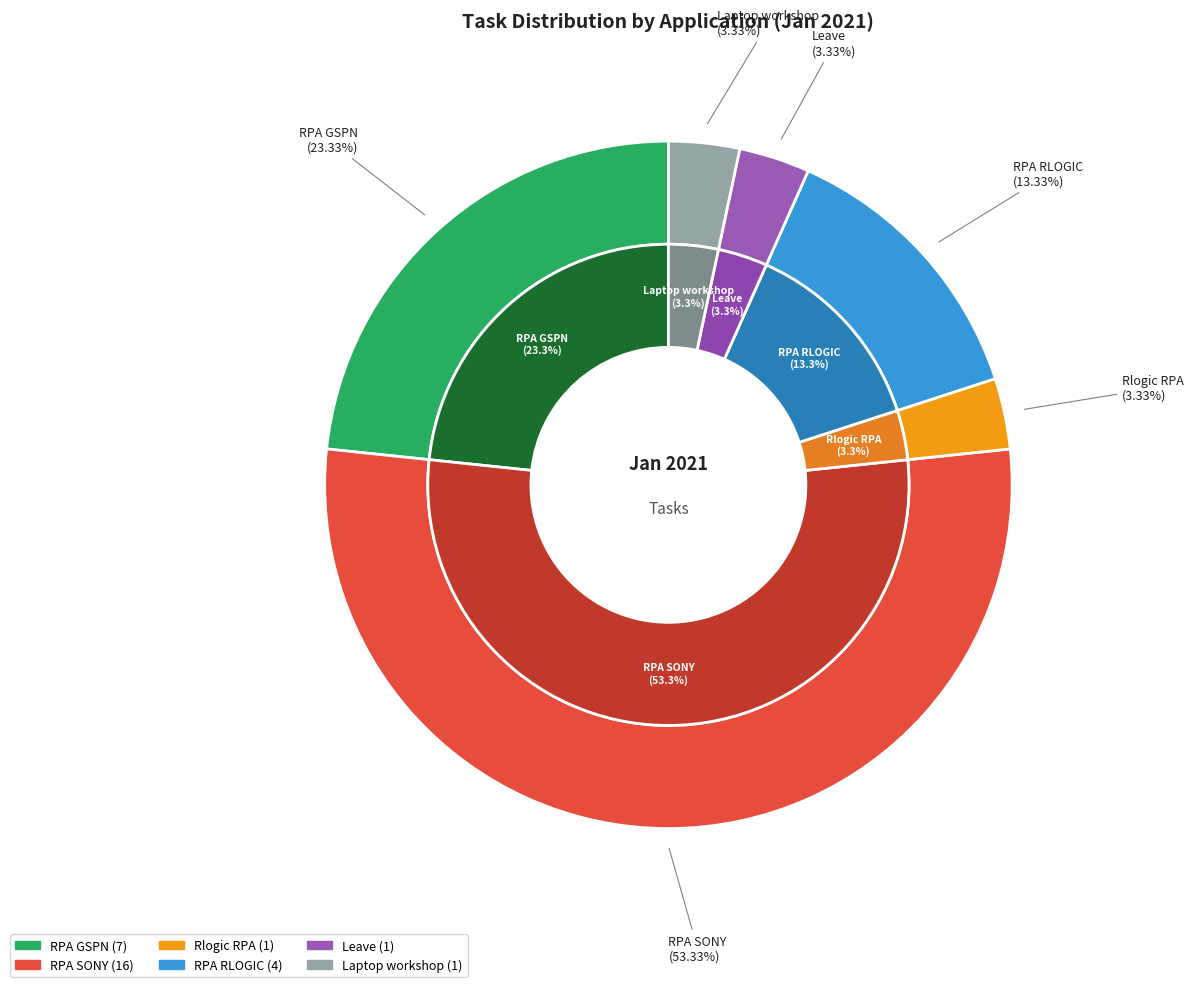

What is the majority slice?

RPA SONY